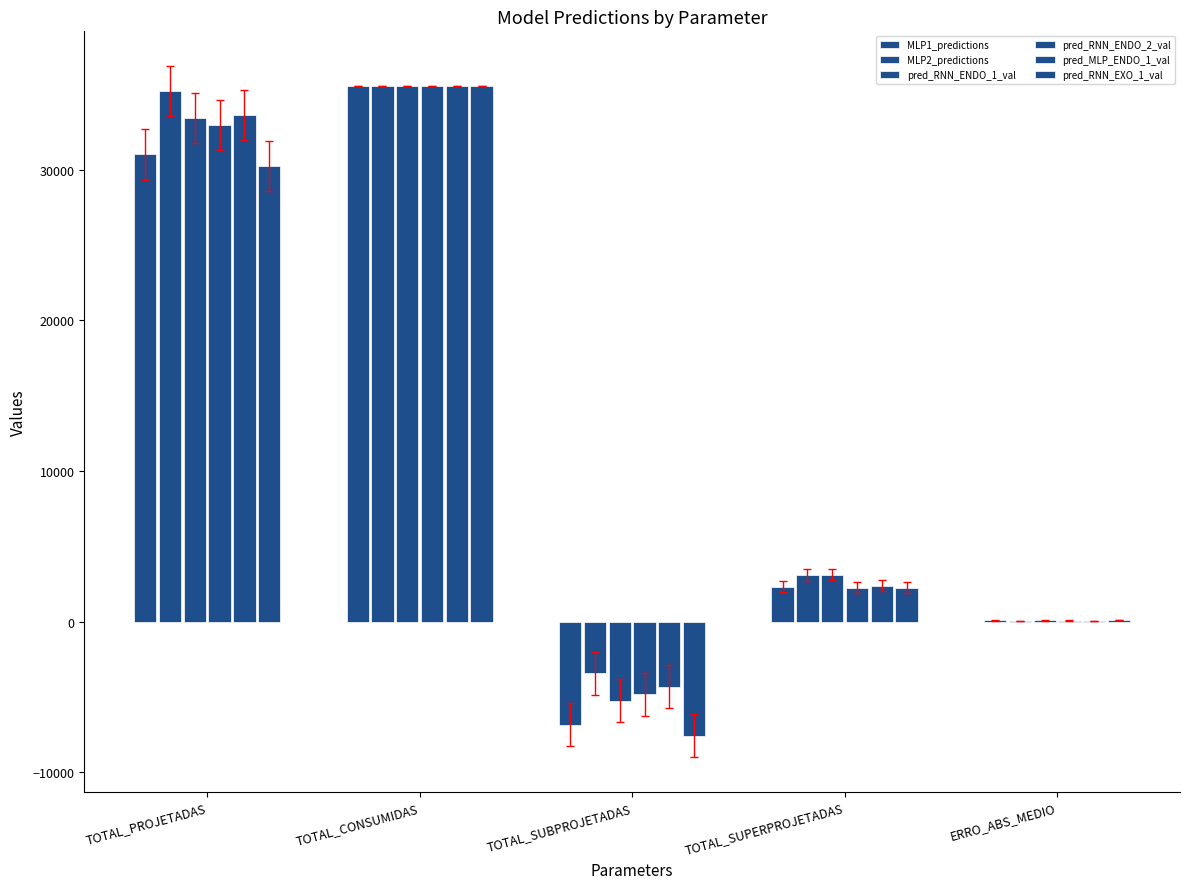

Reading left to right, list all the values displayed in this chart.

MLP1_predictions: 31013.9	35555.0	-6853.8	2312.7	86.7
MLP2_predictions: 35217.9	35555.0	-3433.3	3096.2	48.2
pred_RNN_ENDO_1_val: 33424.0	35555.0	-5248.0	3117.0	78.3
pred_RNN_ENDO_2_val: 32985.0	35555.0	-4821.6	2251.6	57.3
pred_MLP_ENDO_1_val: 33611.4	35555.0	-4328.9	2385.2	41.9
pred_RNN_EXO_1_val: 30223.8	35555.0	-7585.8	2254.5	99.8